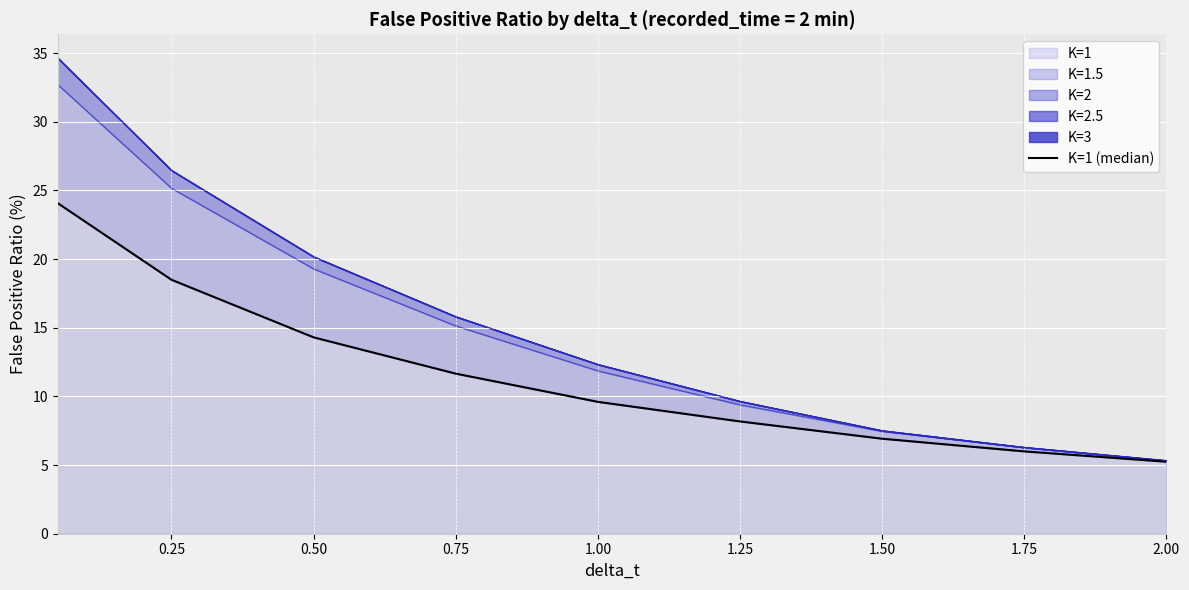

Reading left to right, transcribe all the data shown in this chart.

24.1	18.5	14.3	11.7	9.6	8.2	6.9	6.0	5.2